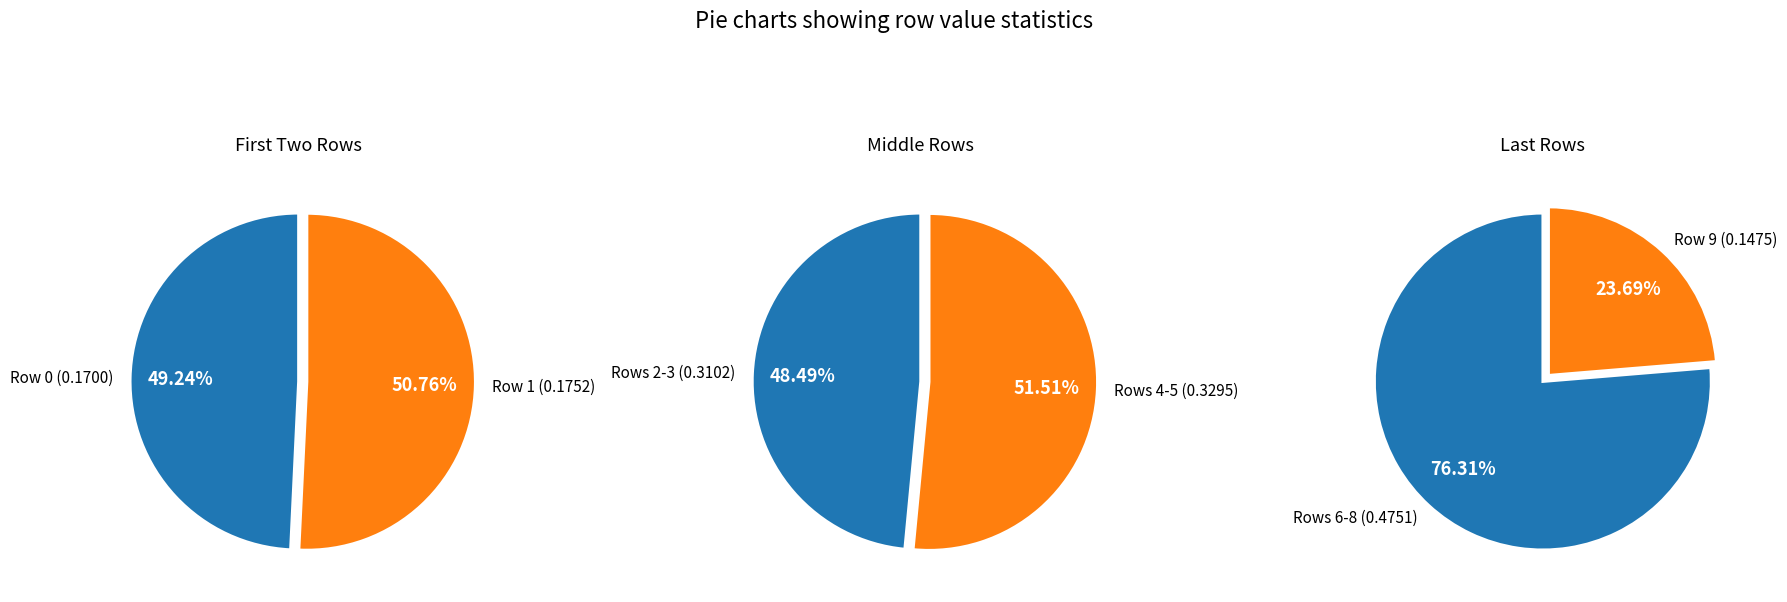

Which category has the smallest portion of the pie?

Row 9